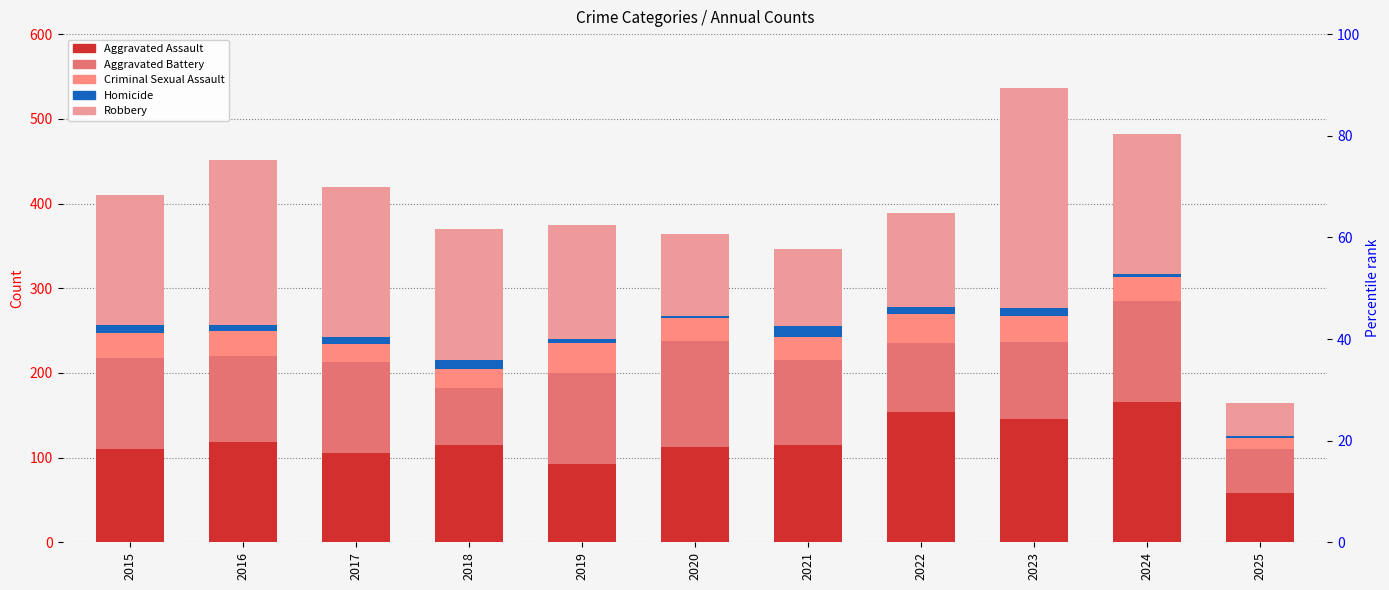

What is the highest value of the Aggravated Battery series?

125